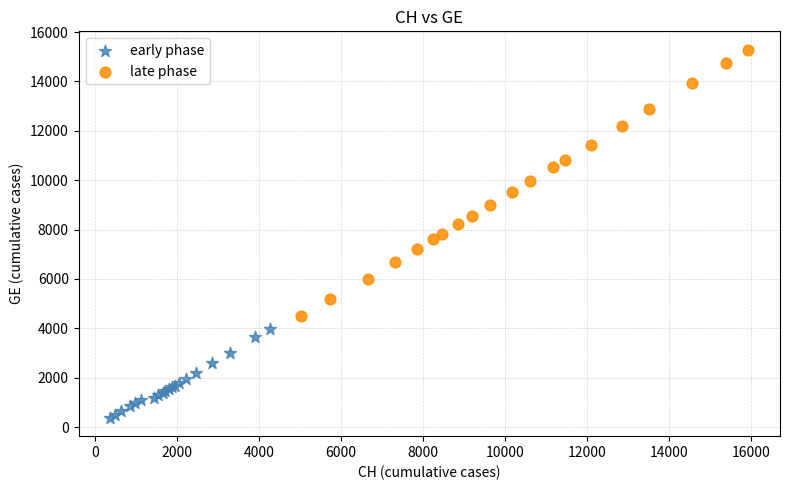

Which series contains the highest Y value?

late phase